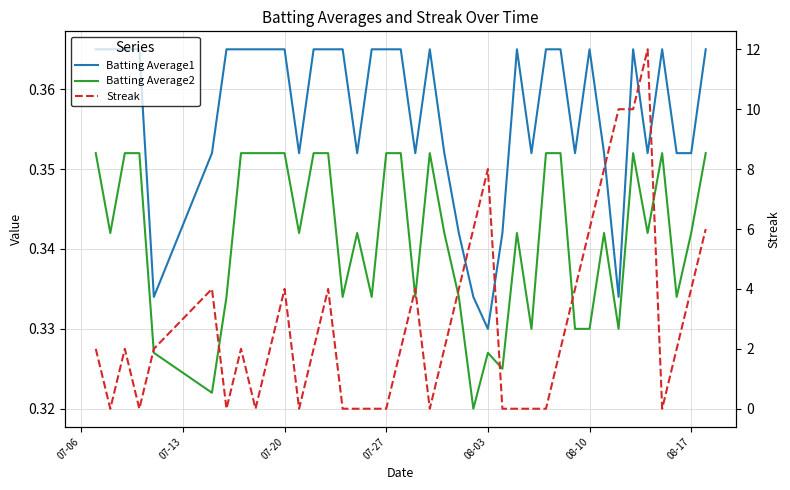

True or false: Batting Average2 and Batting Average1 intersect in this chart.

False